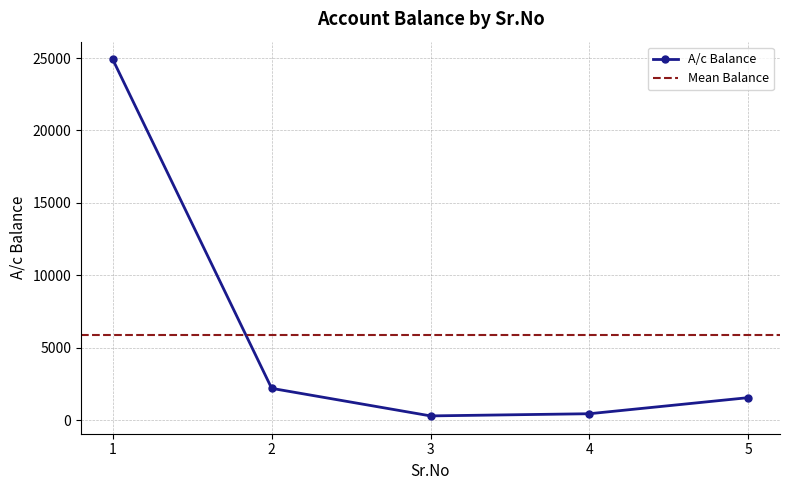

The chart shows a value of 1560 at 5. True or false?

True